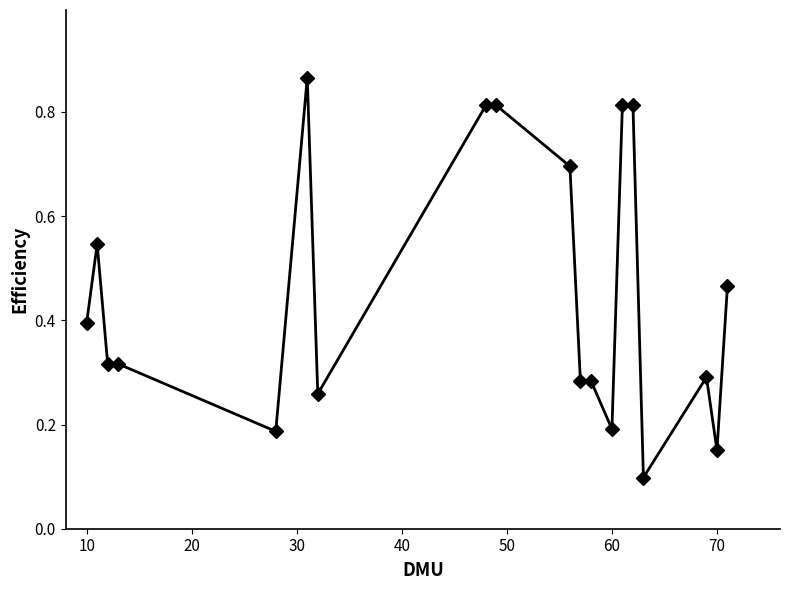

How many values are between 0 and 1?

19